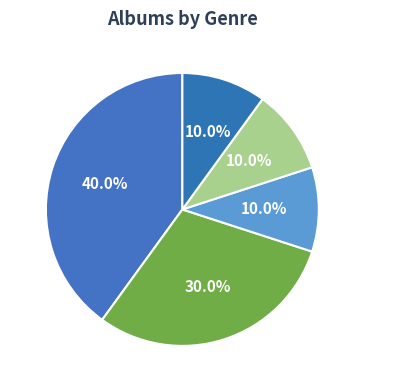

Which has a higher value, Electrónica or Reggaetón?

Reggaetón